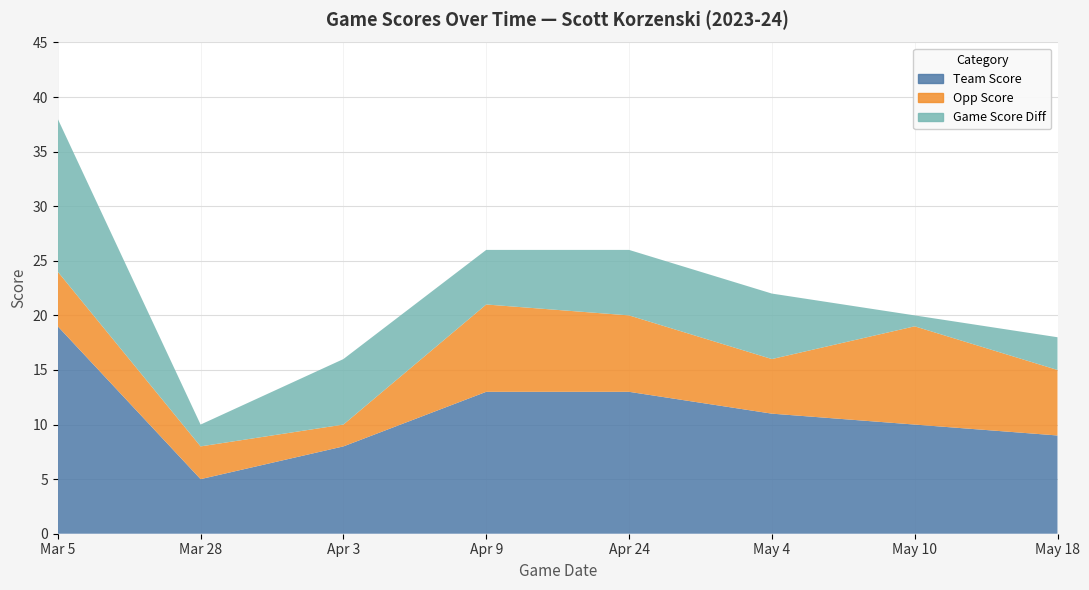

Reading left to right, what are all the values shown in this chart?

Team Score: Mar 5=19	Mar 28=5	Apr 3=8	Apr 9=13	Apr 24=13	May 4=11	May 10=10	May 18=9
Opp Score: Mar 5=5	Mar 28=3	Apr 3=2	Apr 9=8	Apr 24=7	May 4=5	May 10=9	May 18=6
Game Score Diff: Mar 5=14	Mar 28=2	Apr 3=6	Apr 9=5	Apr 24=6	May 4=6	May 10=1	May 18=3